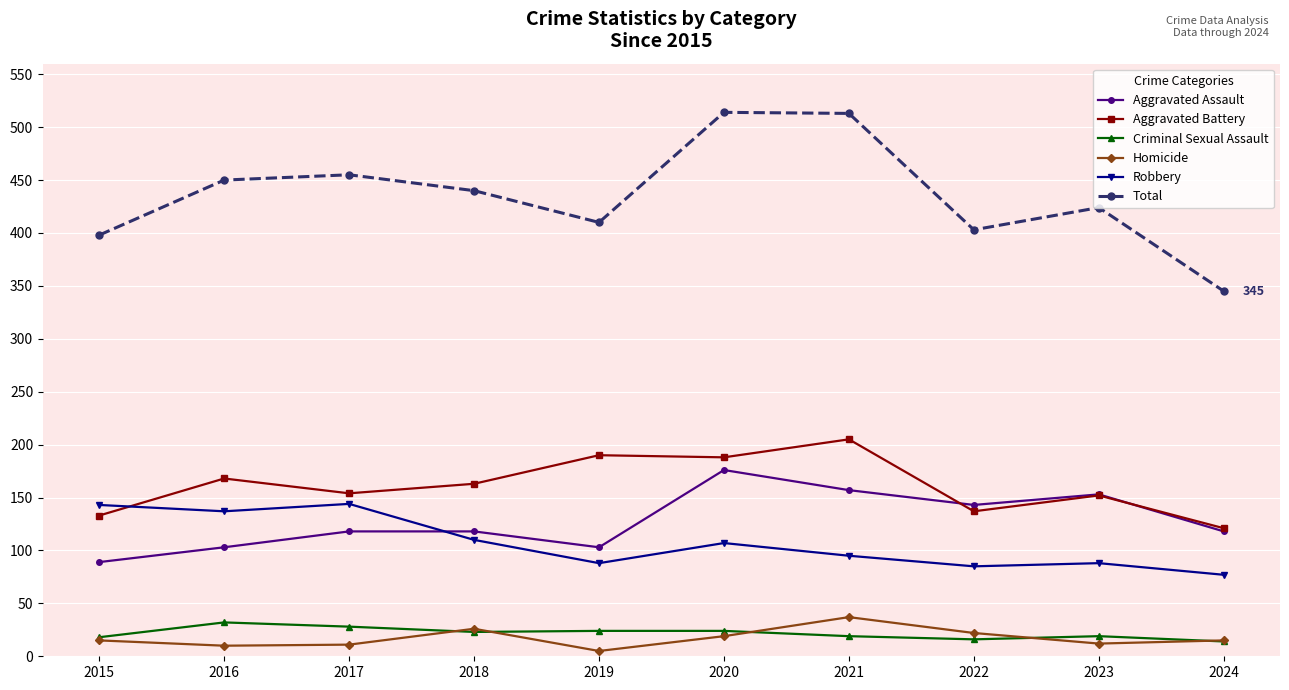

How many lines are shown in the chart?

6